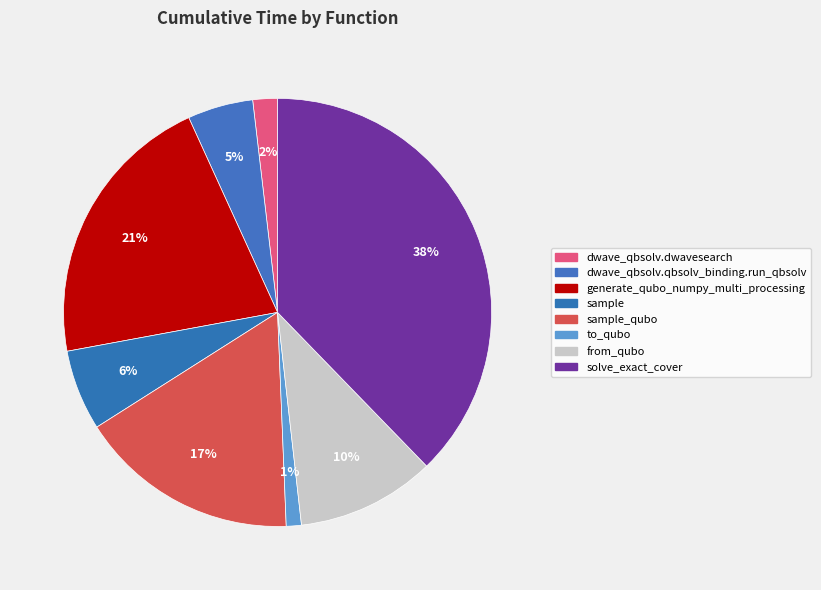

To the nearest percent, what is the average slice percentage?

12%